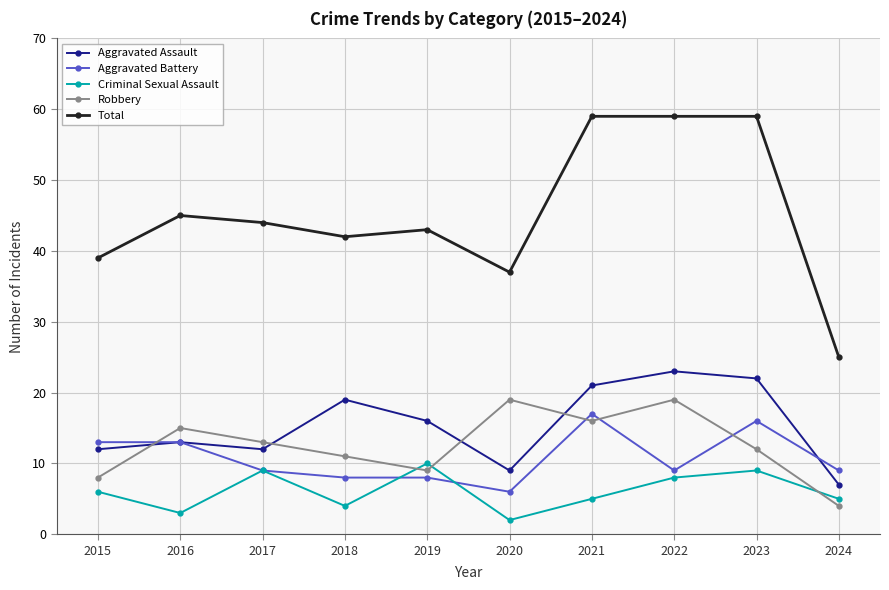

Between 2017 and 2024, which series saw the biggest shift?

Total